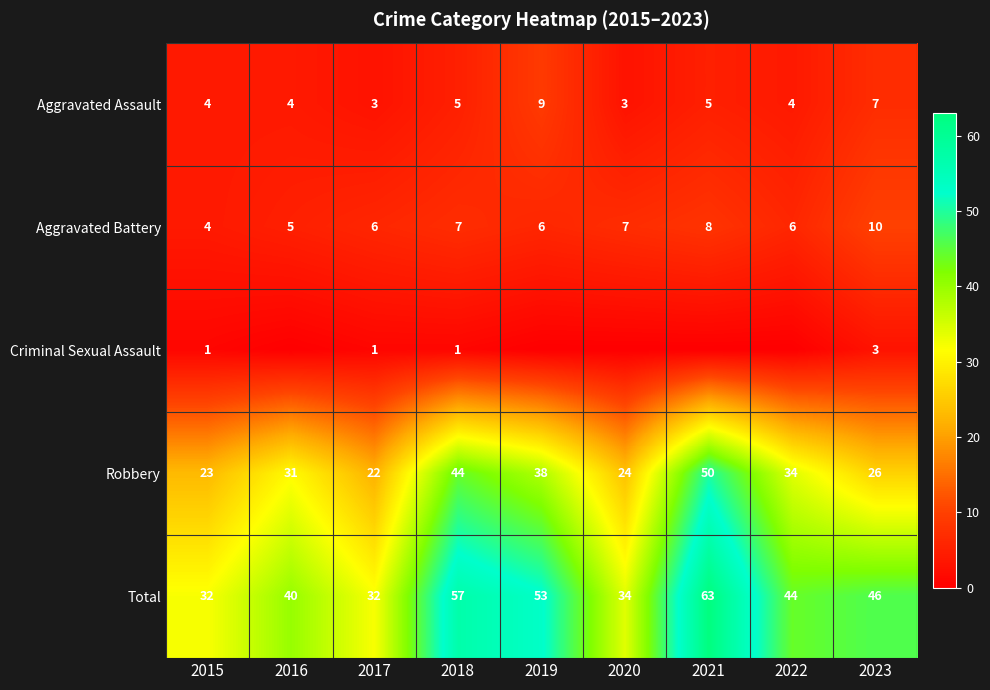

What is the maximum value for Aggravated Battery?

10